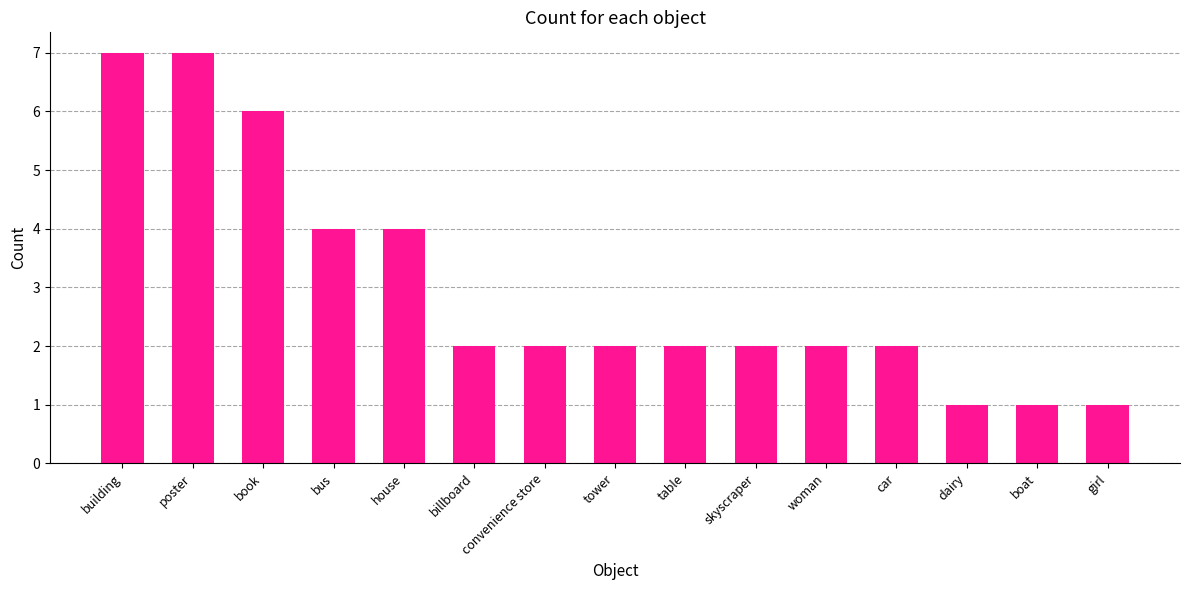

Are the bars horizontal?

No